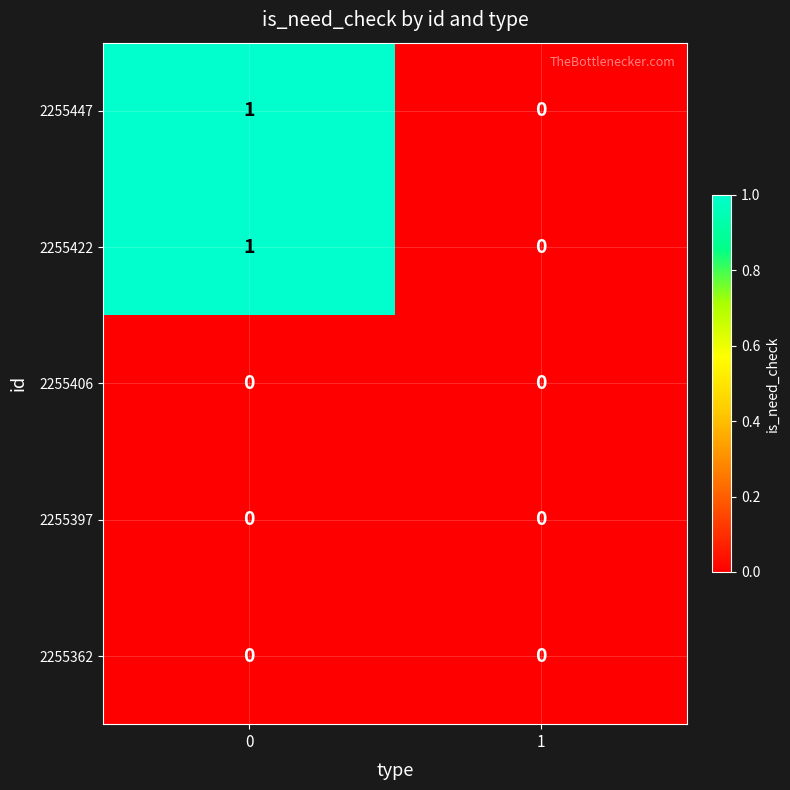

Reading left to right, extract all data points from this chart.

2255447: 0=1	1=0
2255422: 0=1	1=0
2255406: 0=0	1=0
2255397: 0=0	1=0
2255362: 0=0	1=0